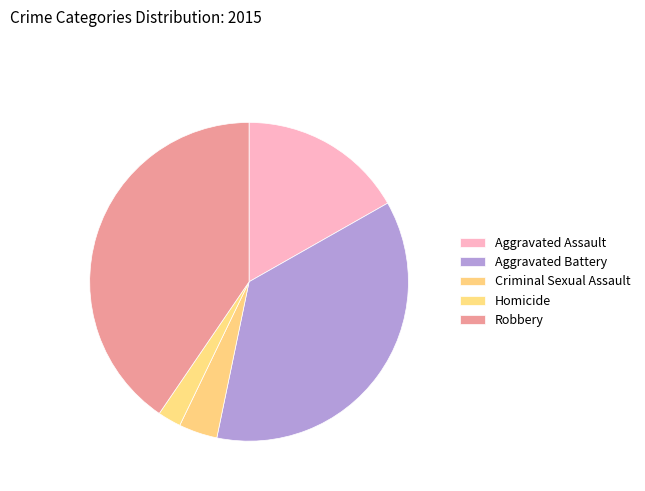

Rank the categories by value from lowest to highest.

Homicide, Criminal Sexual Assault, Aggravated Assault, Aggravated Battery, Robbery